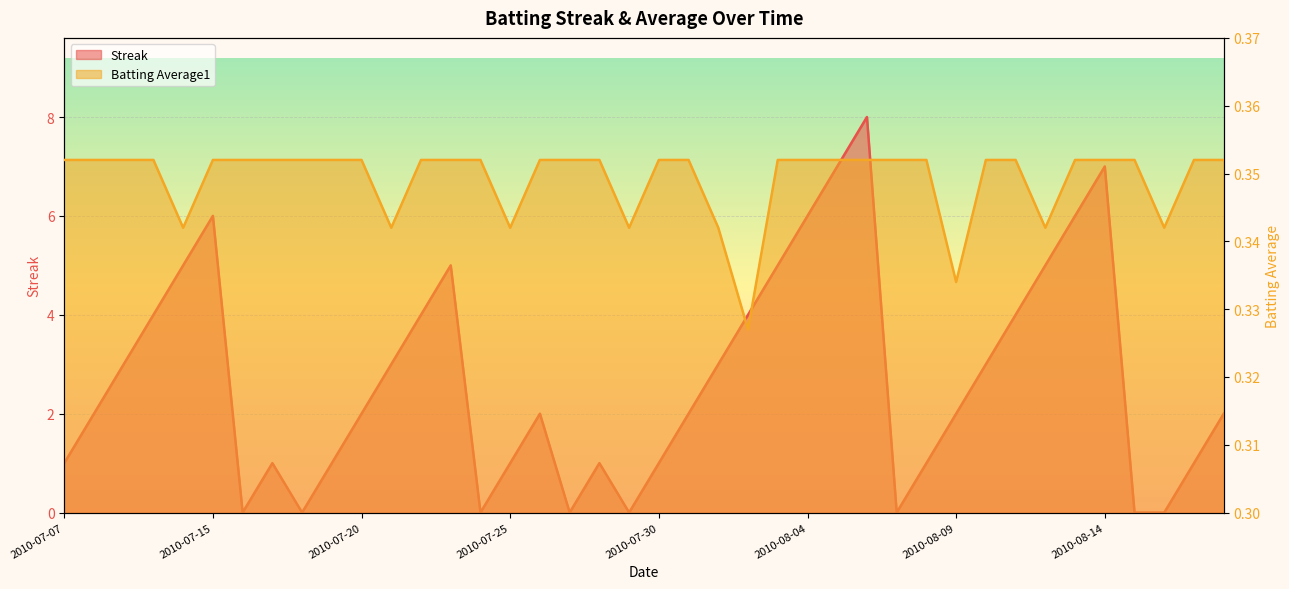

List the series in order of their peak value, lowest first.

Batting Average1, Streak